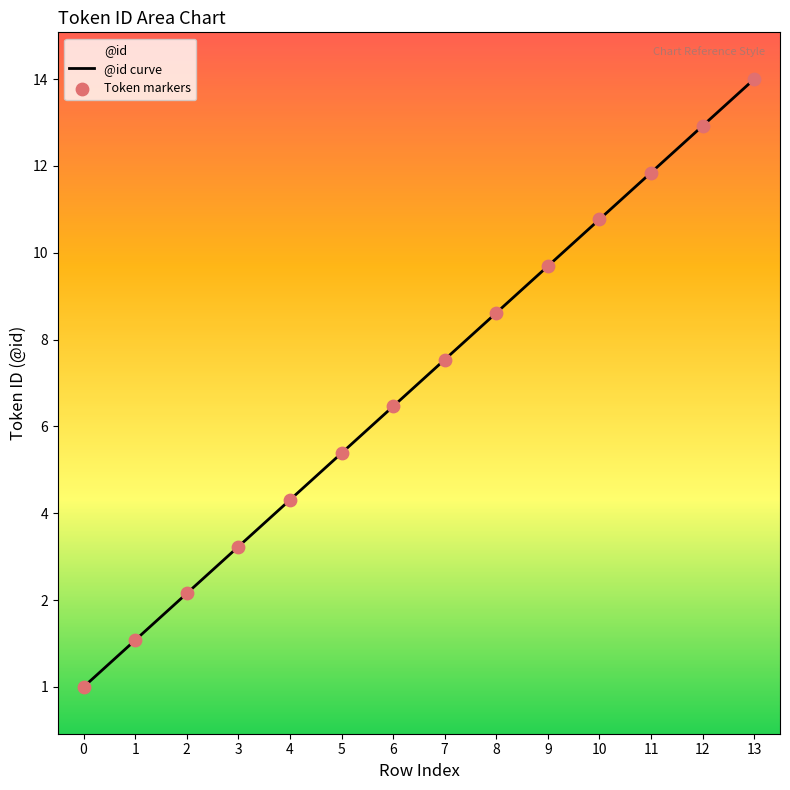

At how many categories does at least one series exceed 11?

3